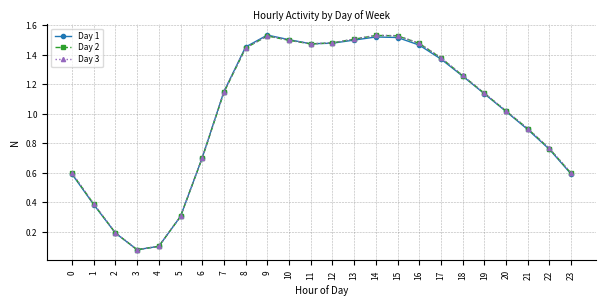

Is the value of Day 1 at 11 greater than the value of Day 3 at 13?

No